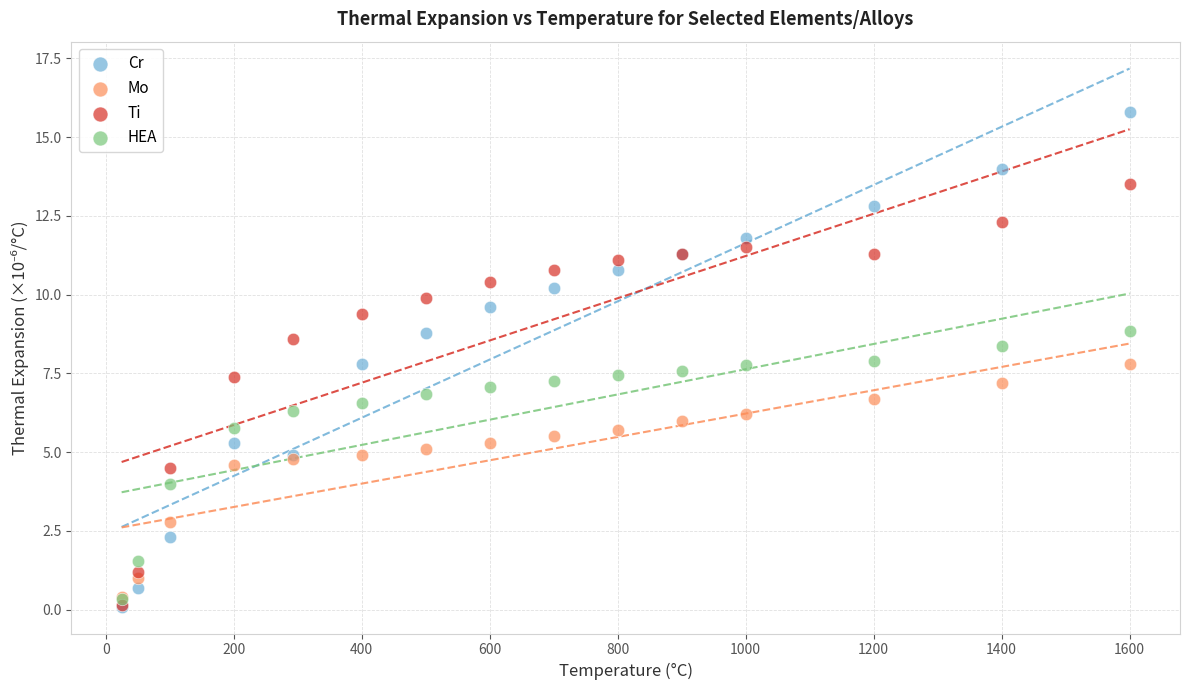

Which series reaches the maximum Y coordinate?

Cr